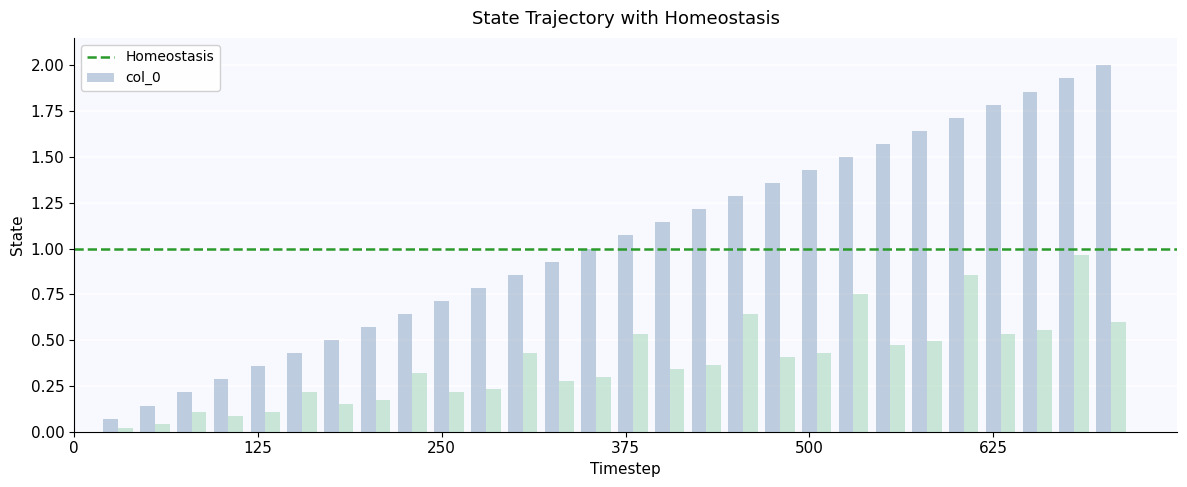

What is the maximum value for col_0?

2.0